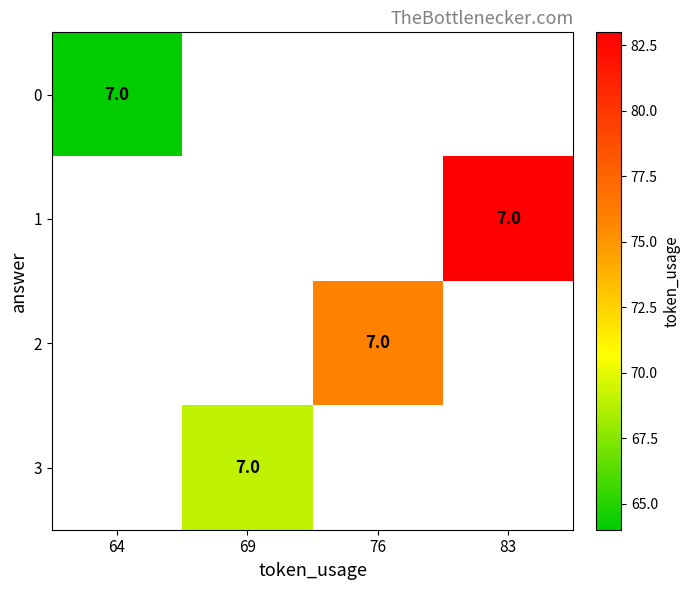

The value of 2 at 76 is 7. True or false?

True